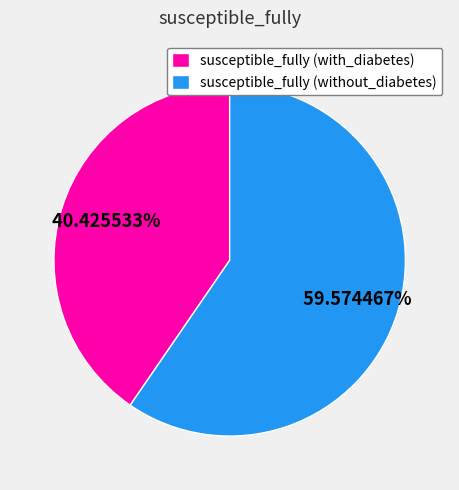

How much of the chart is everything except susceptible_fully (with_diabetes)?

59.6%